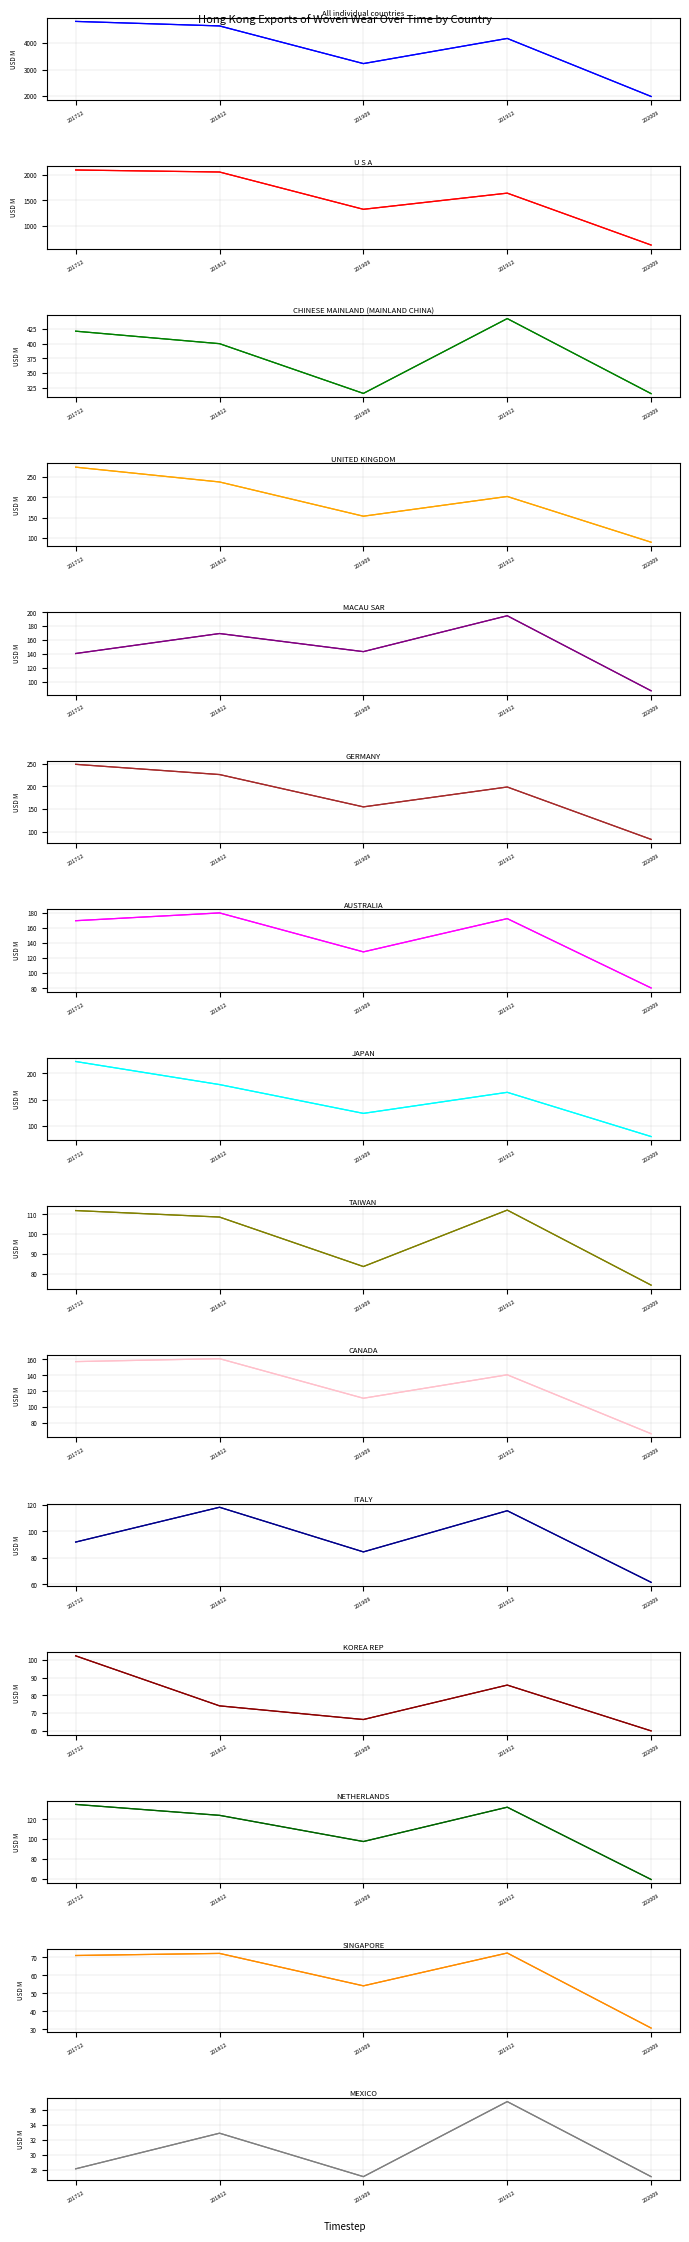

Where is the first local minimum for 201909?

MACAU SAR